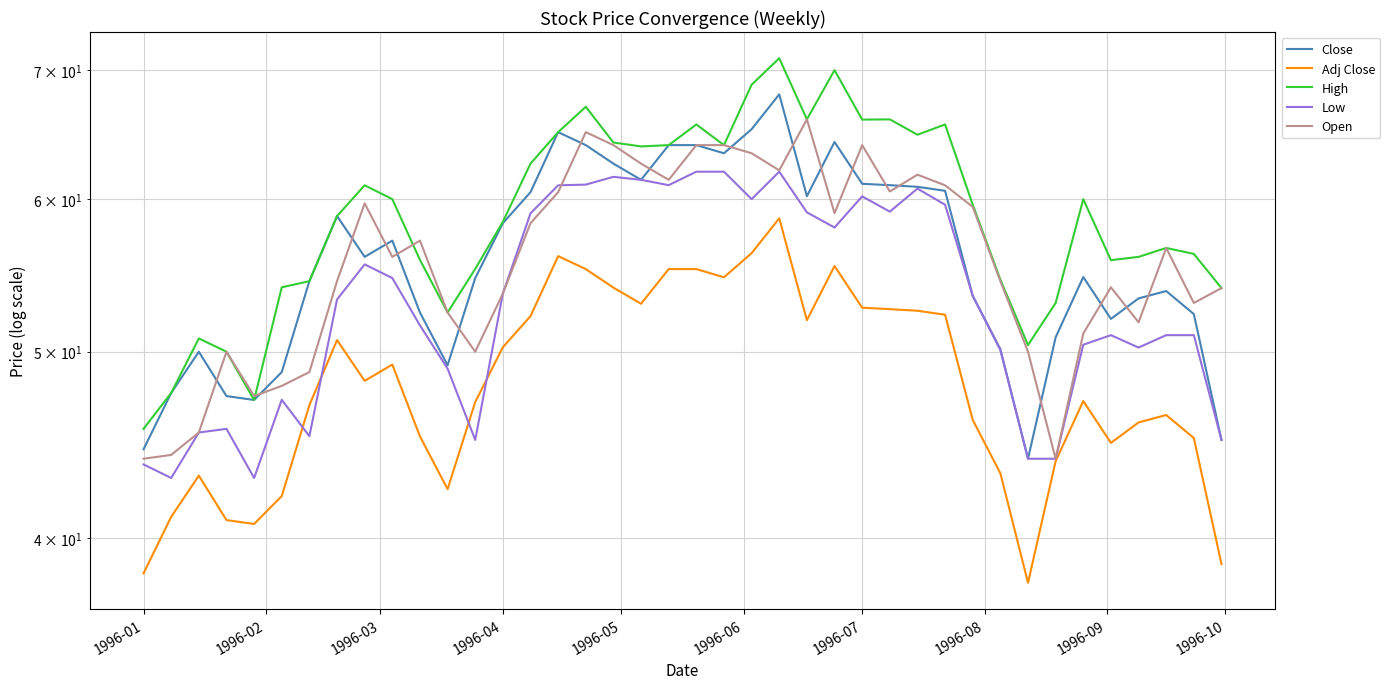

Does the chart have visible grid lines?

Yes